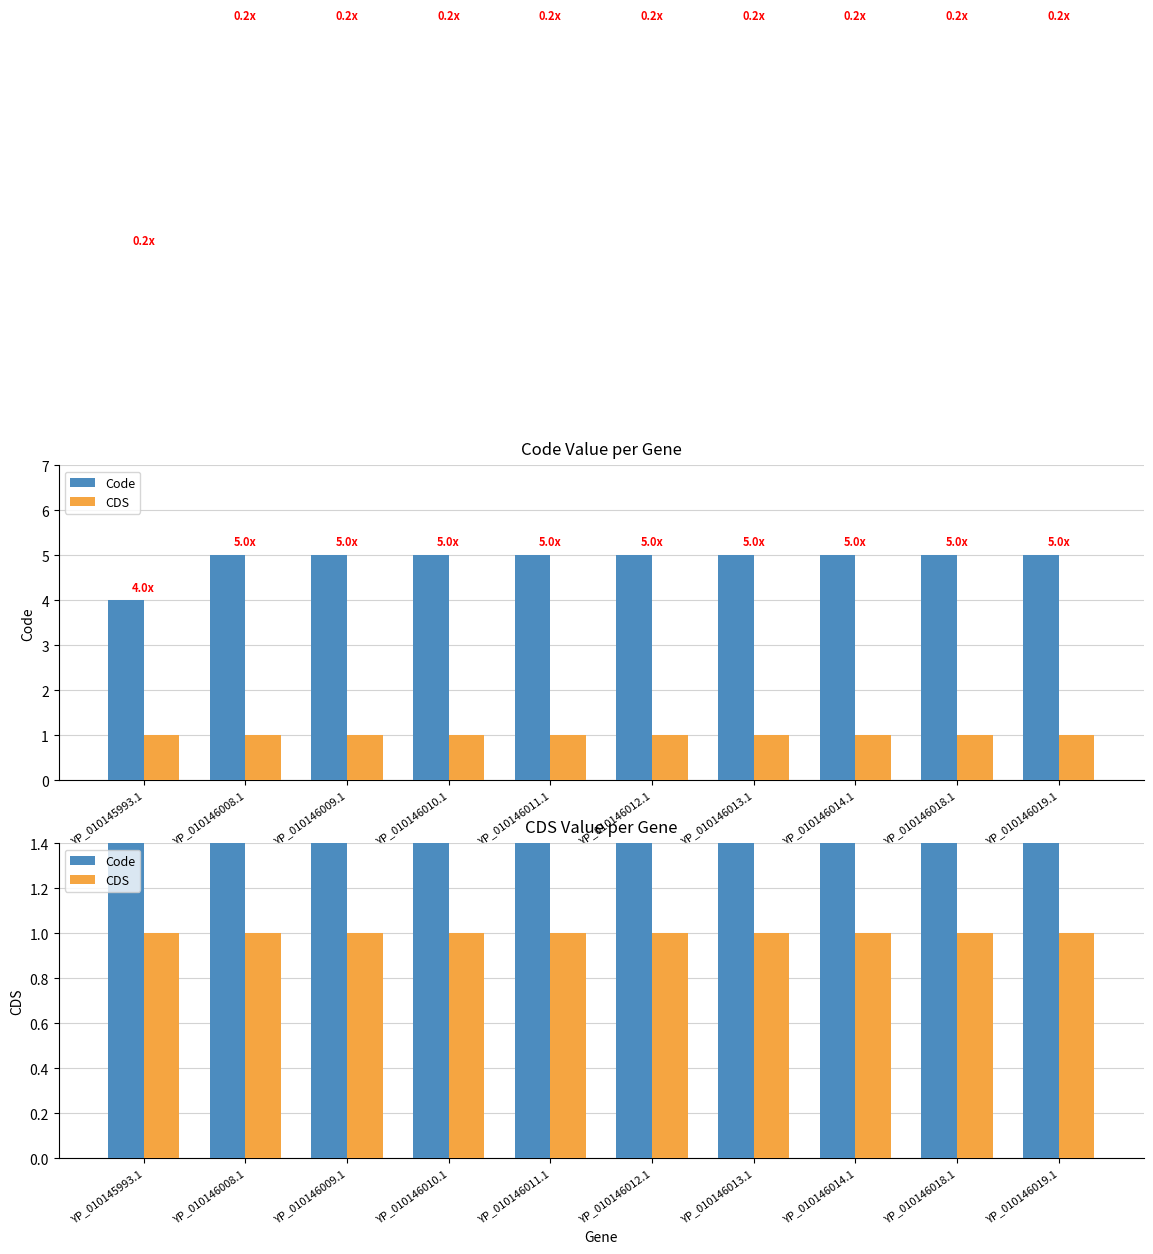

What is the spread (max minus min) of values at YP_010146008.1?

4